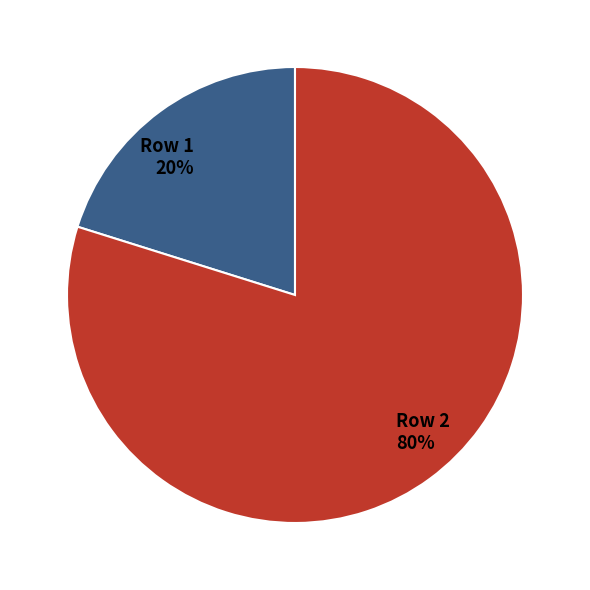

Rank the categories by value from highest to lowest.

Row 2, Row 1